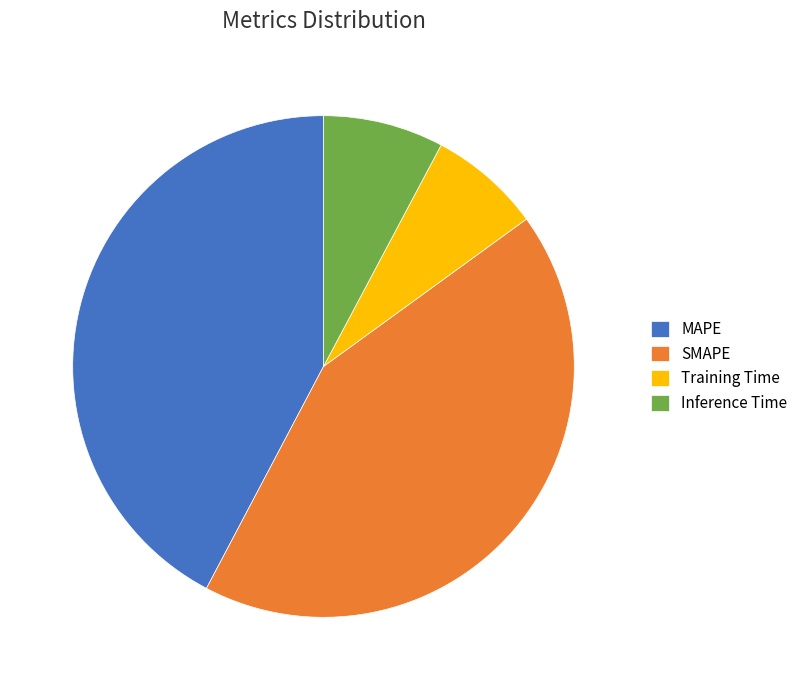

Is there a majority slice in this chart?

No